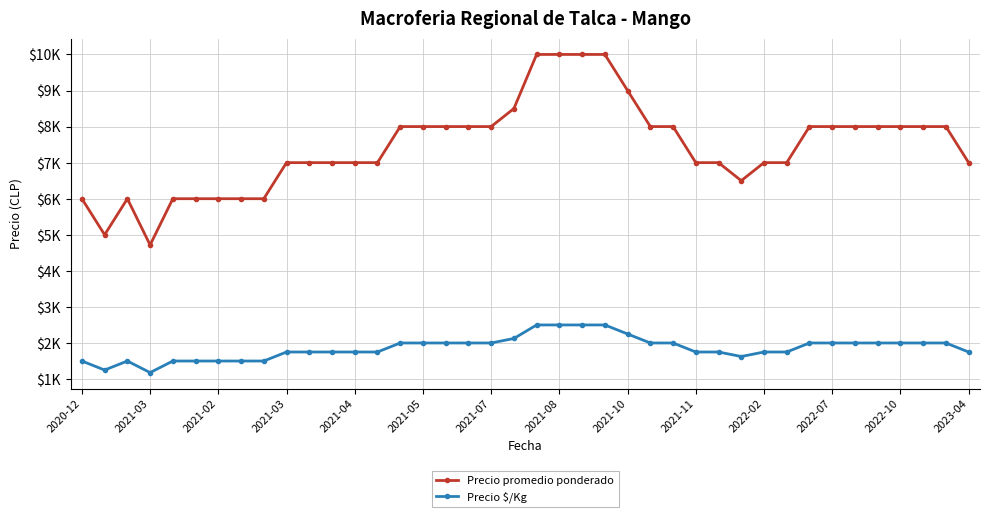

What is the maximum value for Precio promedio ponderado?

10000